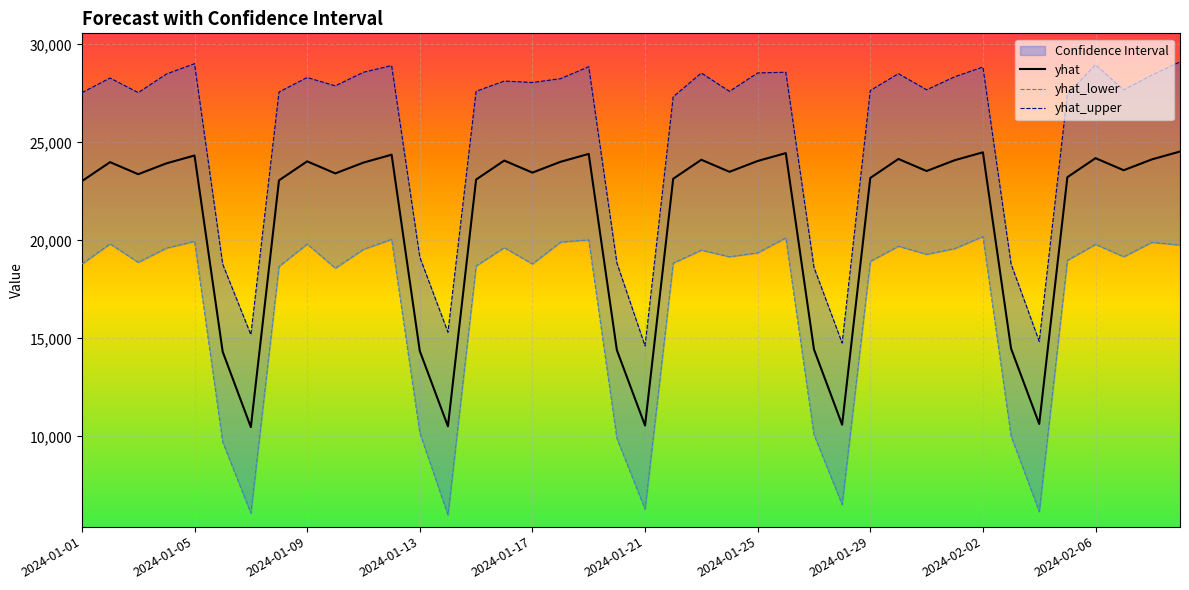

What is the lowest value of the yhat series?

10469.0